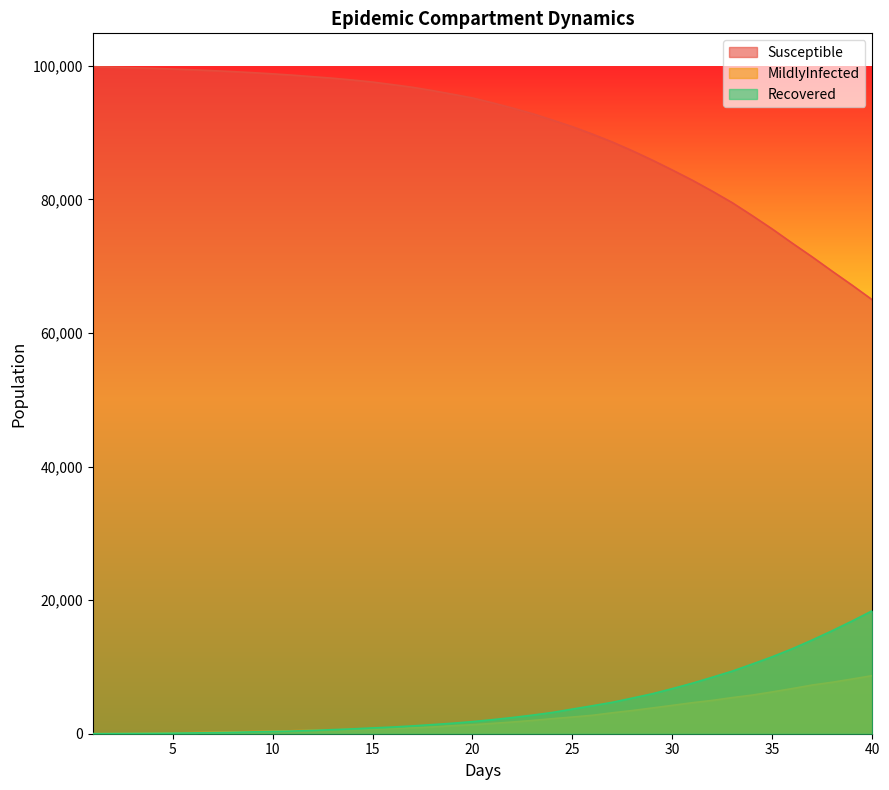

Reading right to left, list all the values displayed in this chart.

Susceptible: 40.0=64954	39.0=67125	38.0=69224	37.0=71369	36.0=73429	35.0=75546	34.0=77547	33.0=79485	32.0=81213	31.0=82856	30.0=84382	29.0=85863	28.0=87264	27.0=88577	26.0=89764	25.0=90874	24.0=91864	23.0=92825	22.0=93665	21.0=94448	20.0=95177	19.0=95736	18.0=96280	17.0=96774	16.0=97173	15.0=97558	14.0=97861	13.0=98134	12.0=98360	11.0=98590	10.0=98787	9.0=98966	8.0=99124	7.0=99264	6.0=99395	5.0=99507	4.0=99622	3.0=99697	2.0=99781	1.0=99858
MildlyInfected: 40.0=8693	39.0=8192	38.0=7707	37.0=7293	36.0=6760	35.0=6261	34.0=5783	33.0=5412	32.0=4989	31.0=4645	30.0=4247	29.0=3857	28.0=3473	27.0=3136	26.0=2759	25.0=2497	24.0=2252	23.0=1987	22.0=1752	21.0=1545	20.0=1346	19.0=1196	18.0=1009	17.0=897	16.0=796	15.0=708	14.0=648	13.0=569	12.0=506	11.0=447	10.0=372	9.0=316	8.0=263	7.0=215	6.0=161	5.0=111	4.0=71	3.0=36	2.0=17	1.0=3
Recovered: 40.0=18412	39.0=16887	38.0=15428	37.0=14040	36.0=12724	35.0=11524	34.0=10434	33.0=9373	32.0=8457	31.0=7564	30.0=6753	29.0=5983	28.0=5338	27.0=4705	26.0=4185	25.0=3690	24.0=3185	23.0=2780	22.0=2422	21.0=2102	20.0=1813	19.0=1568	18.0=1365	17.0=1169	16.0=997	15.0=865	14.0=725	13.0=606	12.0=499	11.0=401	10.0=342	9.0=275	8.0=217	7.0=167	6.0=119	5.0=88	4.0=64	3.0=44	2.0=27	1.0=10